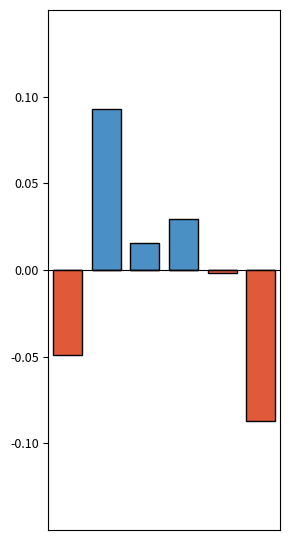

Is the value of Below Mean at 3 greater than the value of Above Mean at 2?

No